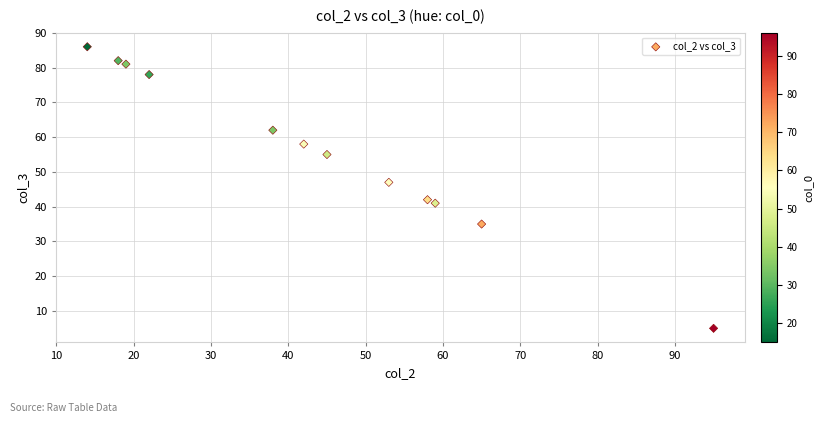

What Y value in the scatter plot is closest to 45?

47